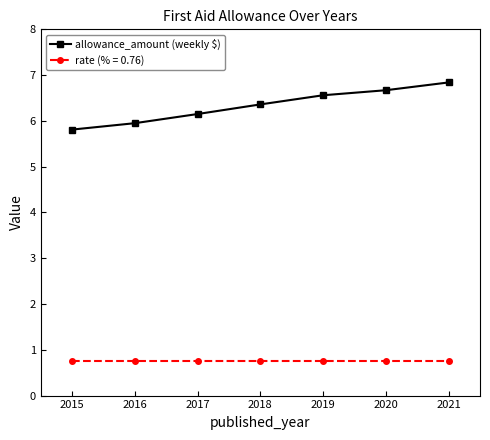

What is the sum of the allowance_amount (weekly $) values at 2021 and 2017?

13.0